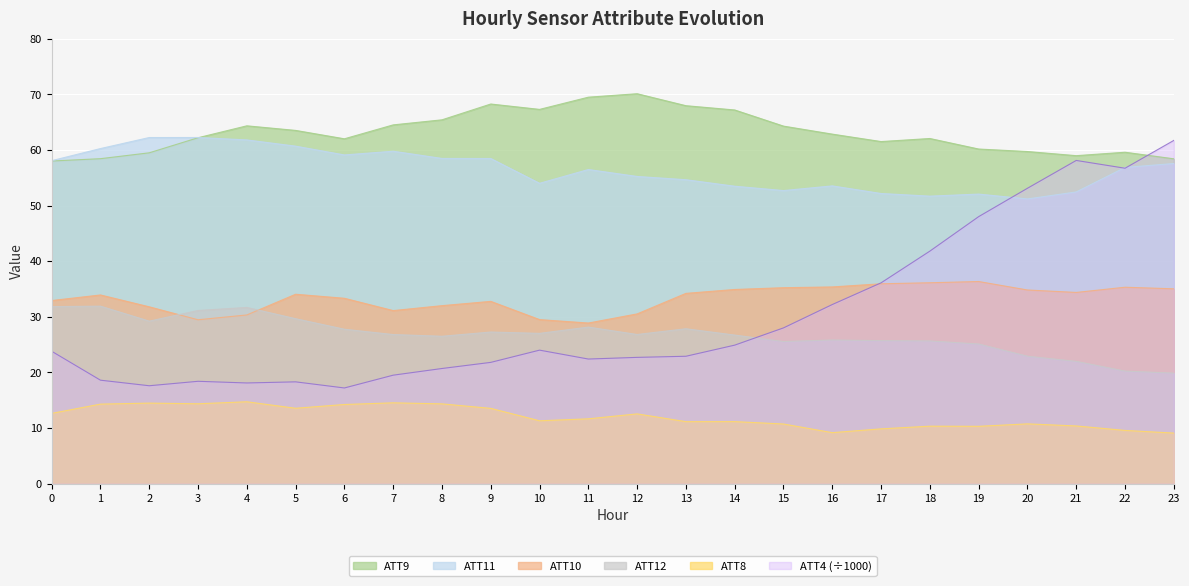

What is the value of the ATT9 point at the 12th from the left?

69.5